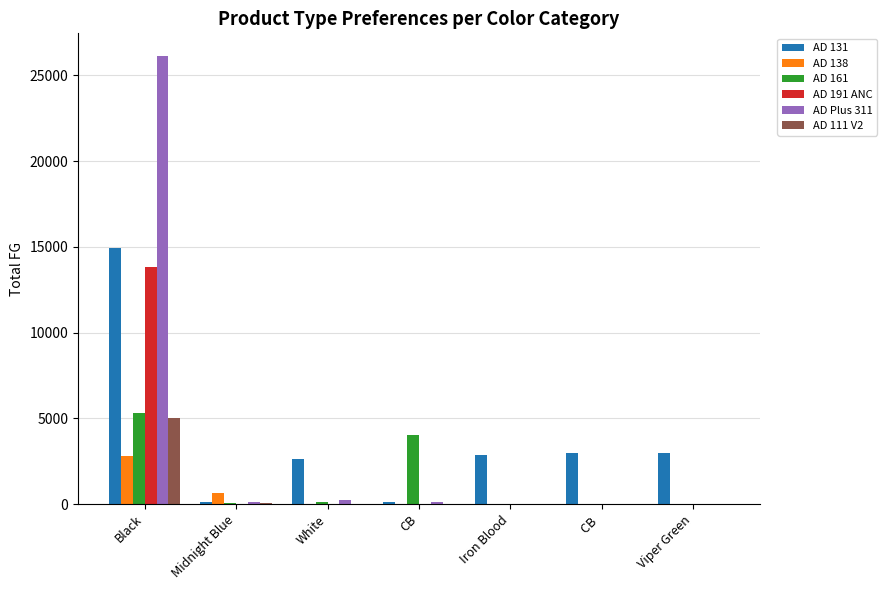

Between Black and Iron Blood, which series saw the biggest shift?

AD Plus 311